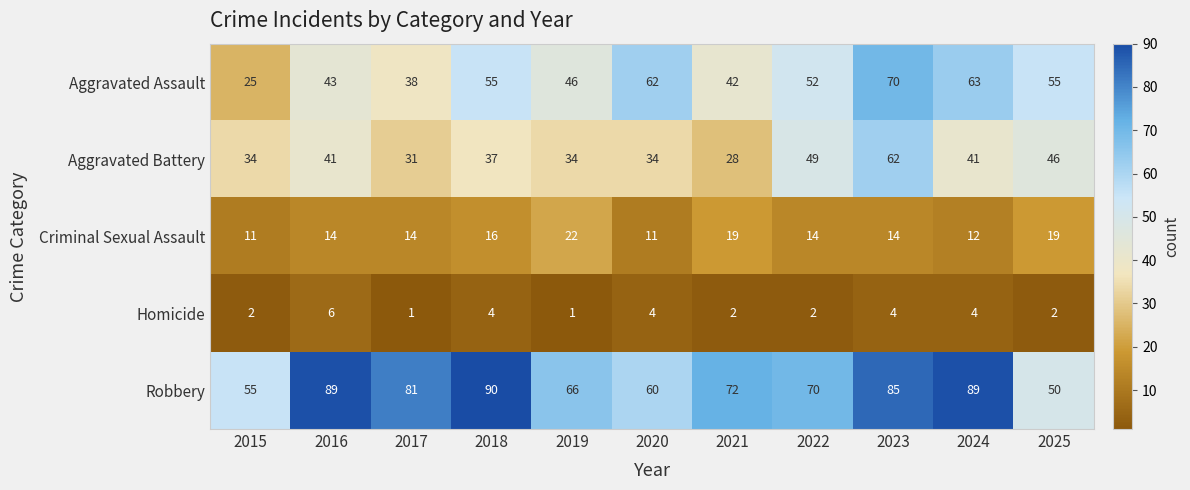

The value of Criminal Sexual Assault at 2015 is 3. True or false?

False